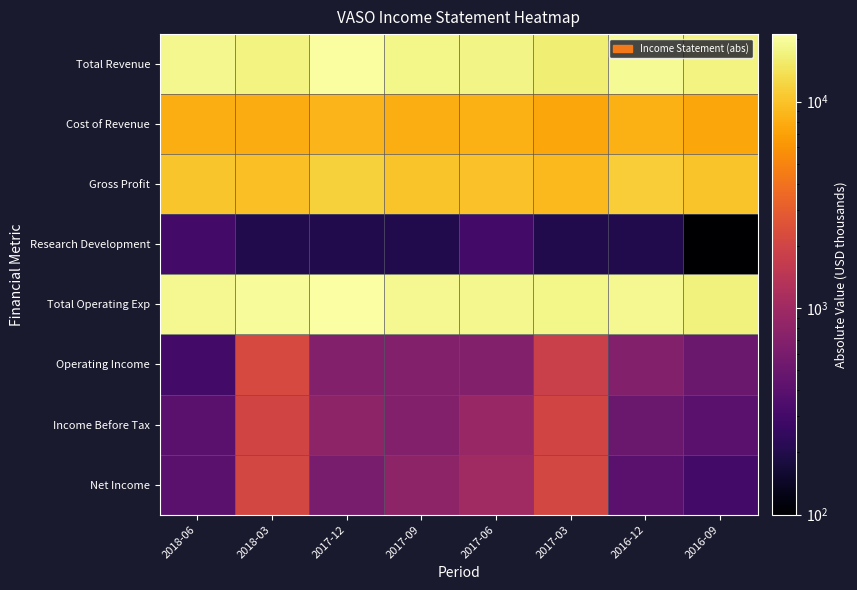

At how many categories does at least one series exceed 16806?

8